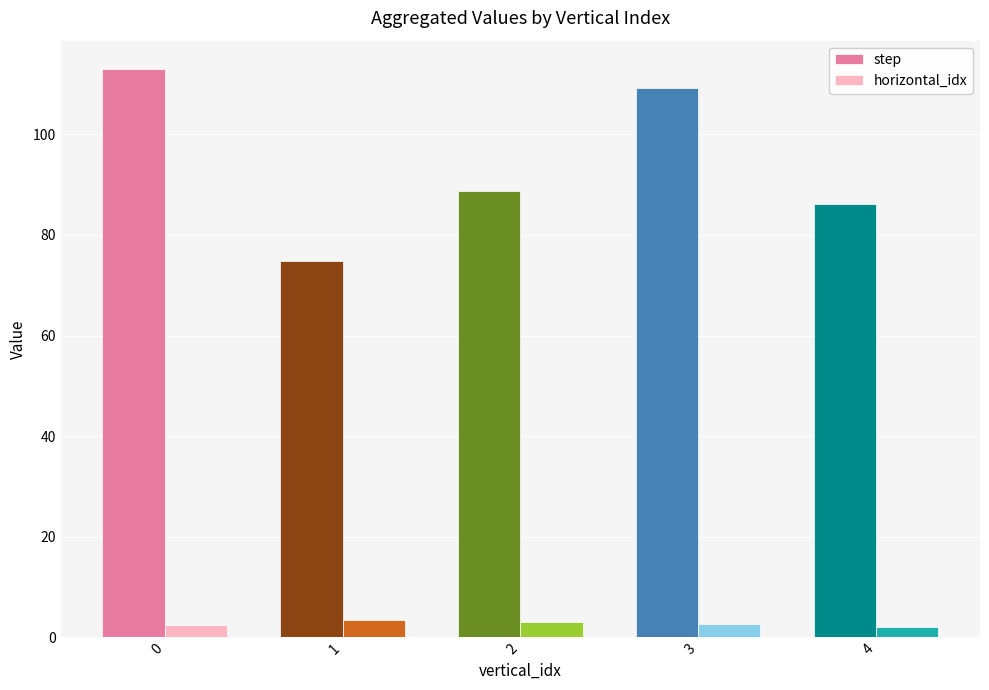

What is the sum of all step values?

471.8